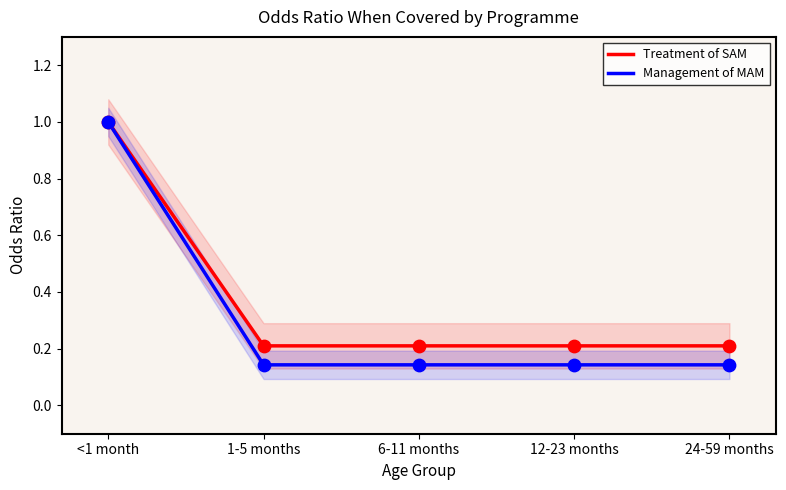

What is the total value across all series at 12-23 months?

0.4